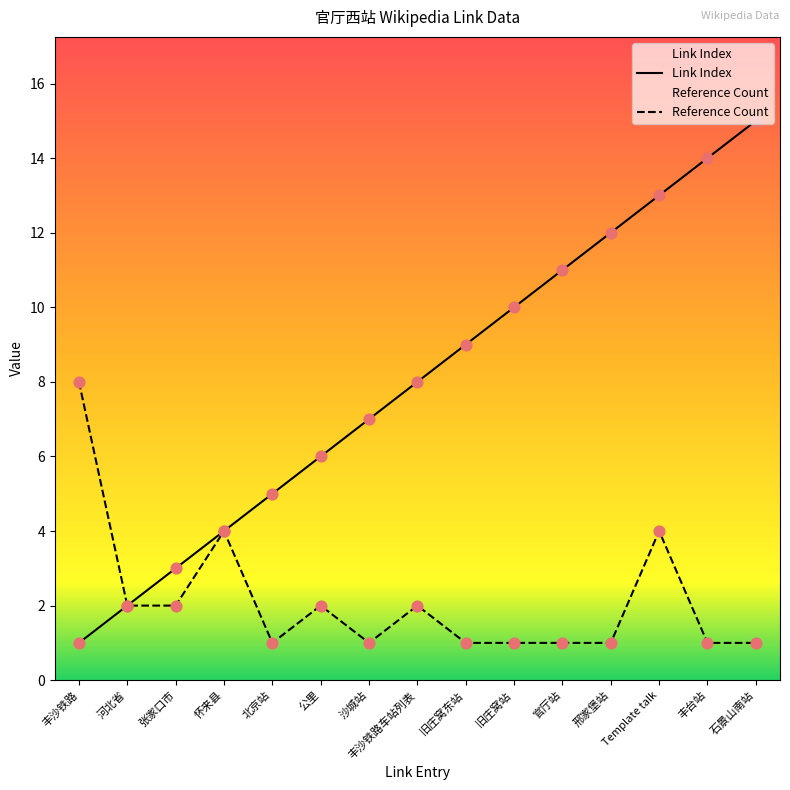

Which series has the widest spread of Y values?

Link Index